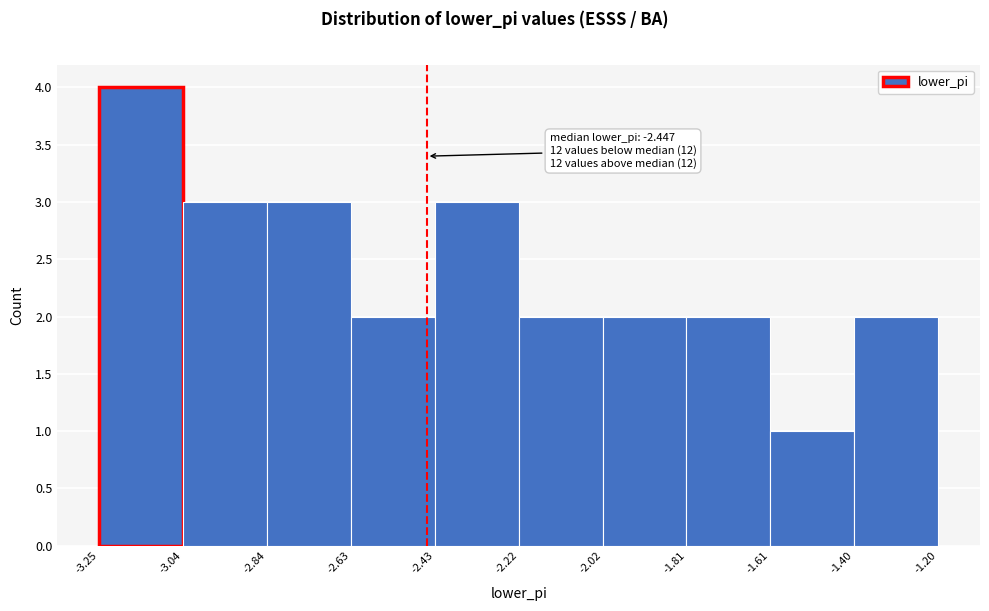

Over which range of the x-axis is the bar tallest?

-3.25 to -3.04